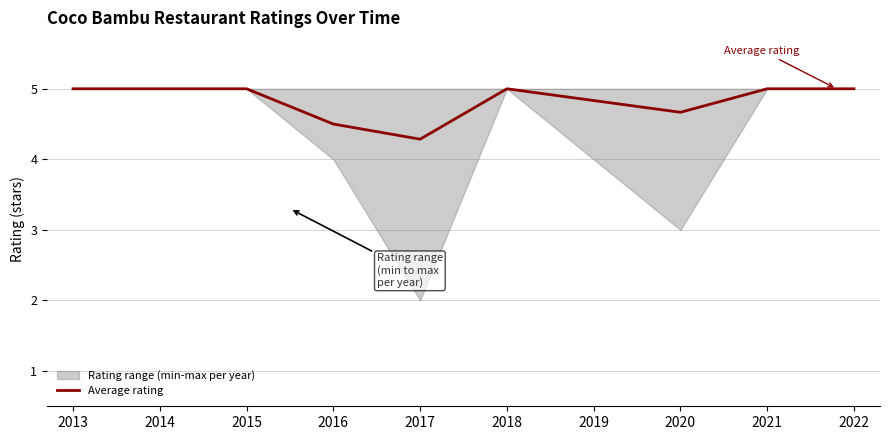

List the labels in order of value, smallest first.

2017, 2016, 2020, 2019, 2013, 2014, 2015, 2018, 2021, 2022